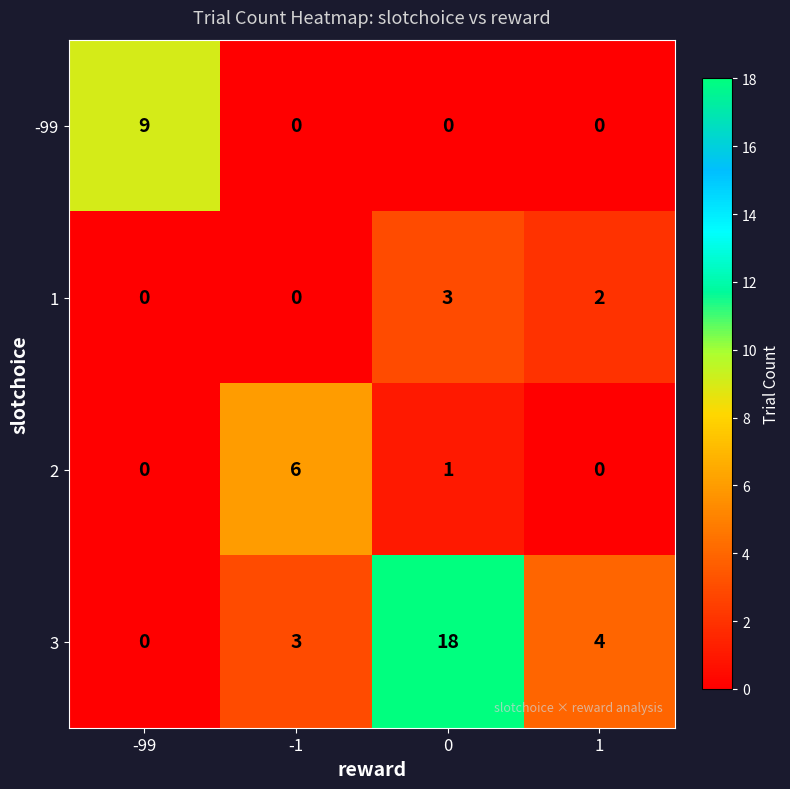

Read the 2 value at -1.

6